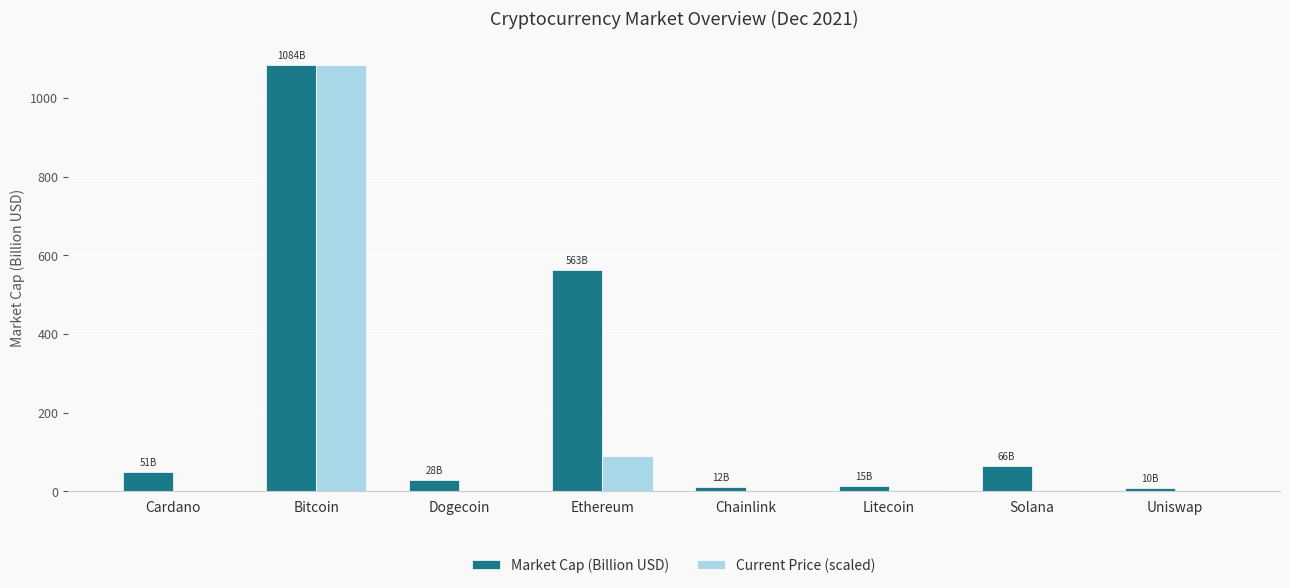

At which label is Current Price (scaled) closest to 541?

Ethereum